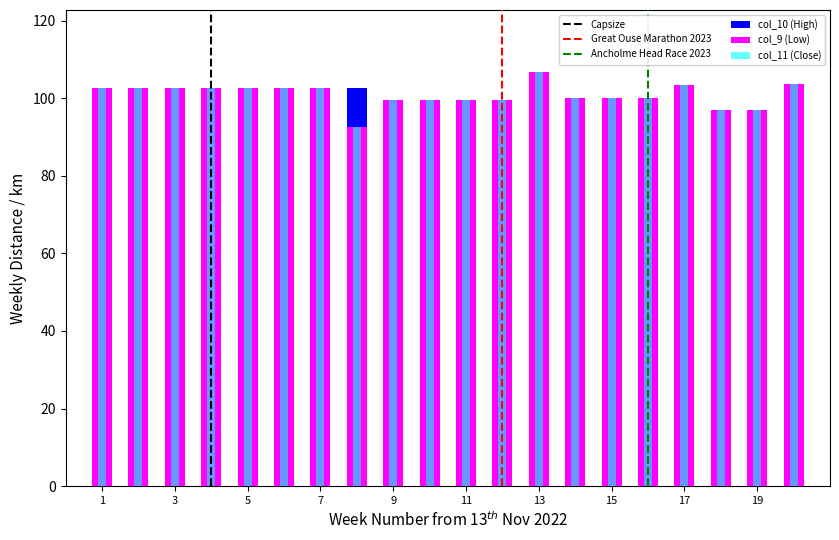

What is the difference between the maximum and second lowest values in the col_9 series?

9.8